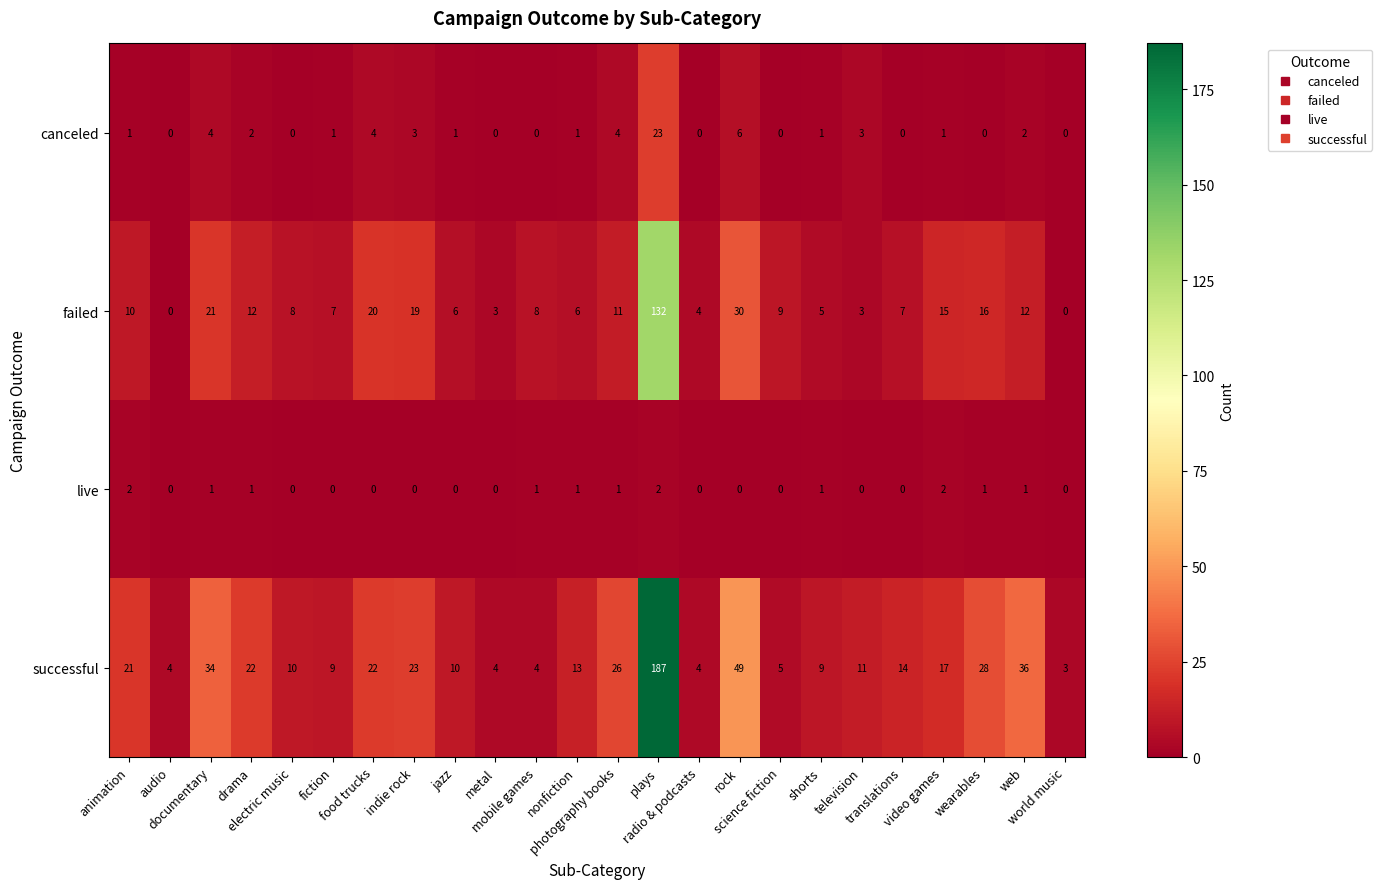

What is the total value across all series at rock?

85